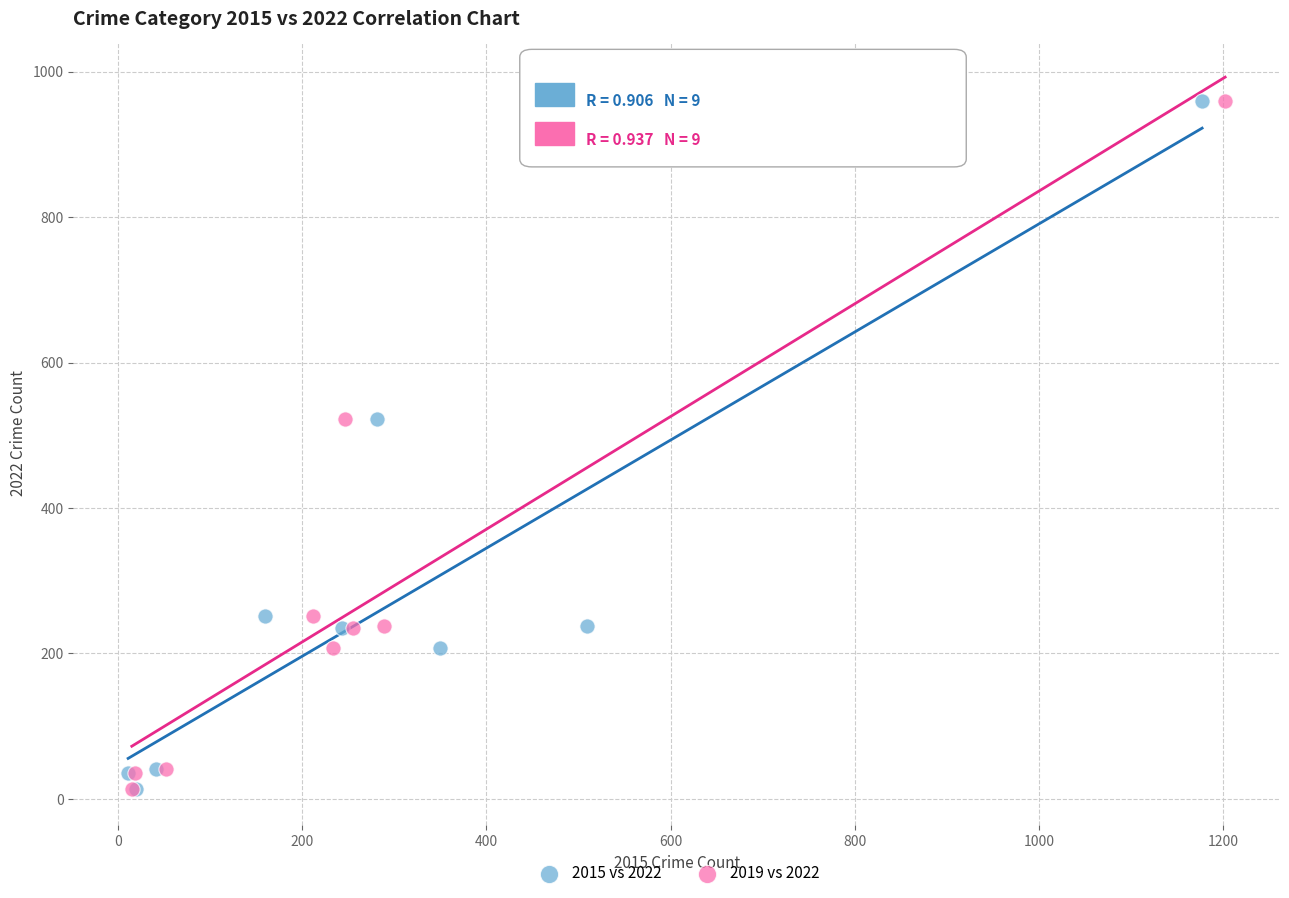

What are all the series names shown in the legend?

2015 vs 2022, 2019 vs 2022